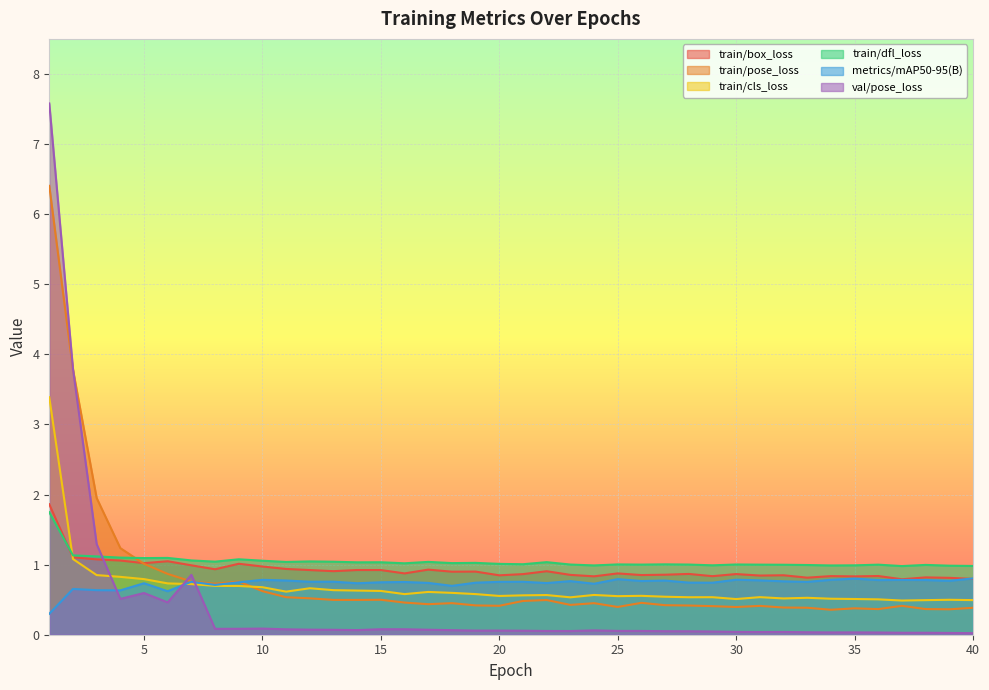

What are all the series names shown in the legend?

train/box_loss, train/pose_loss, train/cls_loss, train/dfl_loss, metrics/mAP50-95(B), val/pose_loss